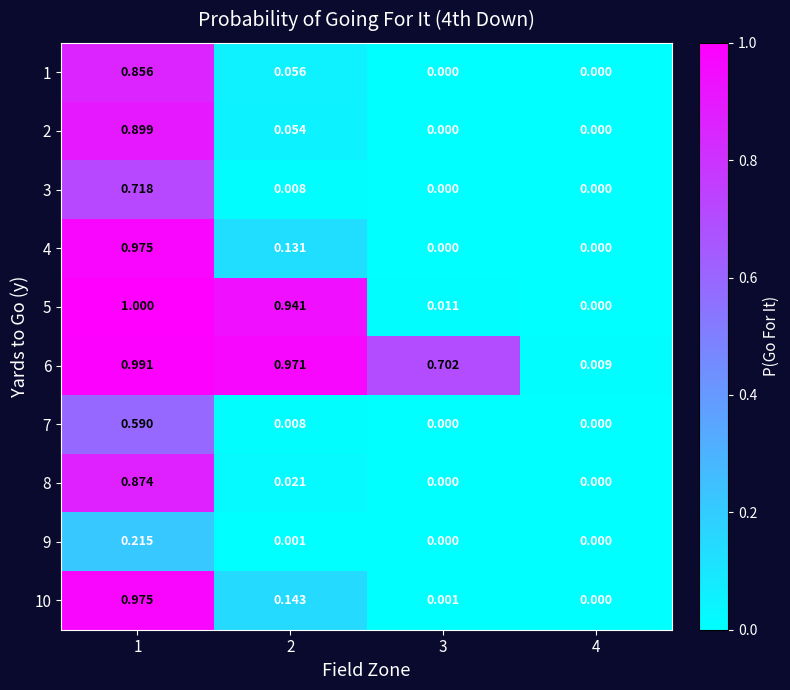

Is the value of 8 at 3 greater than the value of 6 at 4?

No